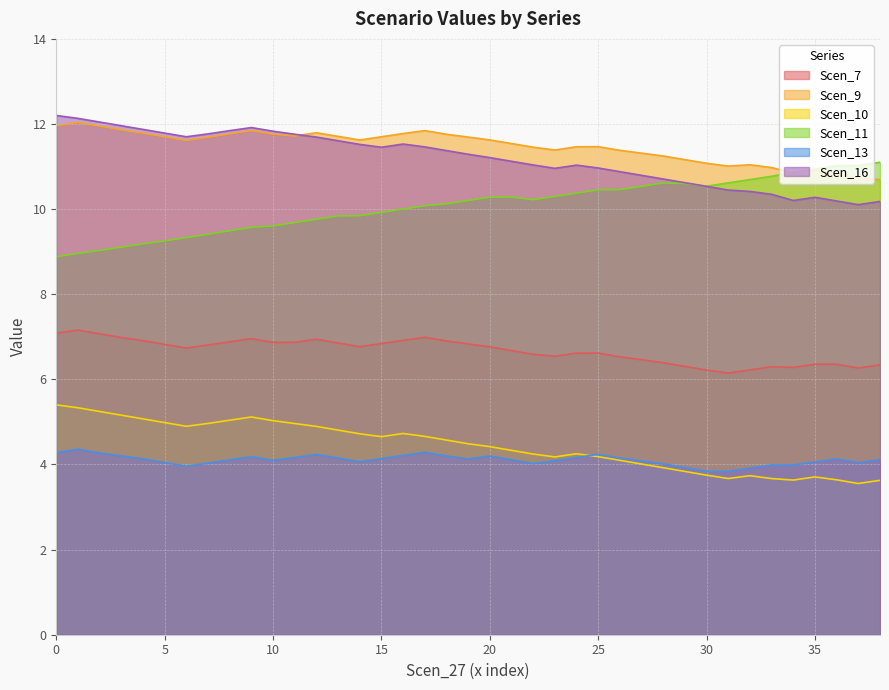

What is the greatest value displayed?

12.2